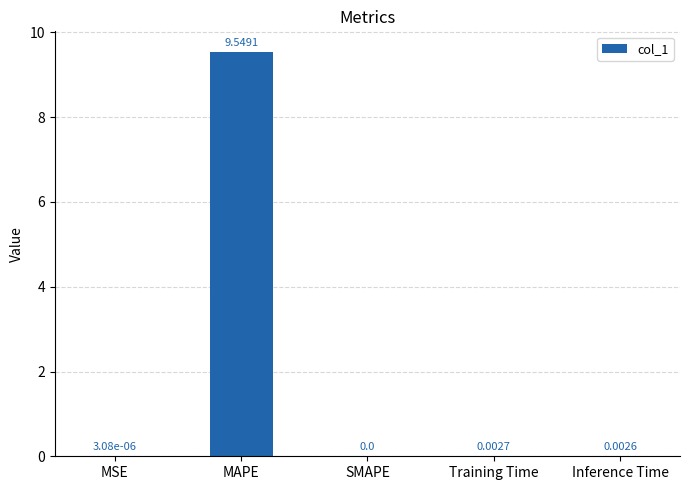

Is it true that the value at Inference Time is 0.0?

True